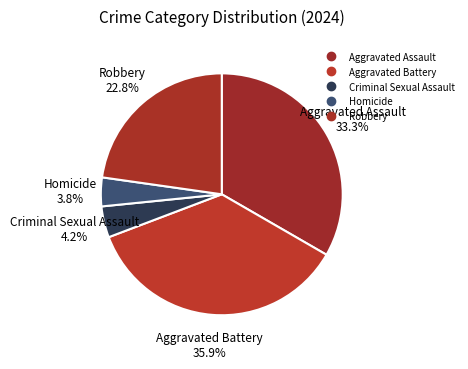

To the nearest percent, what is the difference between the Robbery and Criminal Sexual Assault slice percentages?

19%